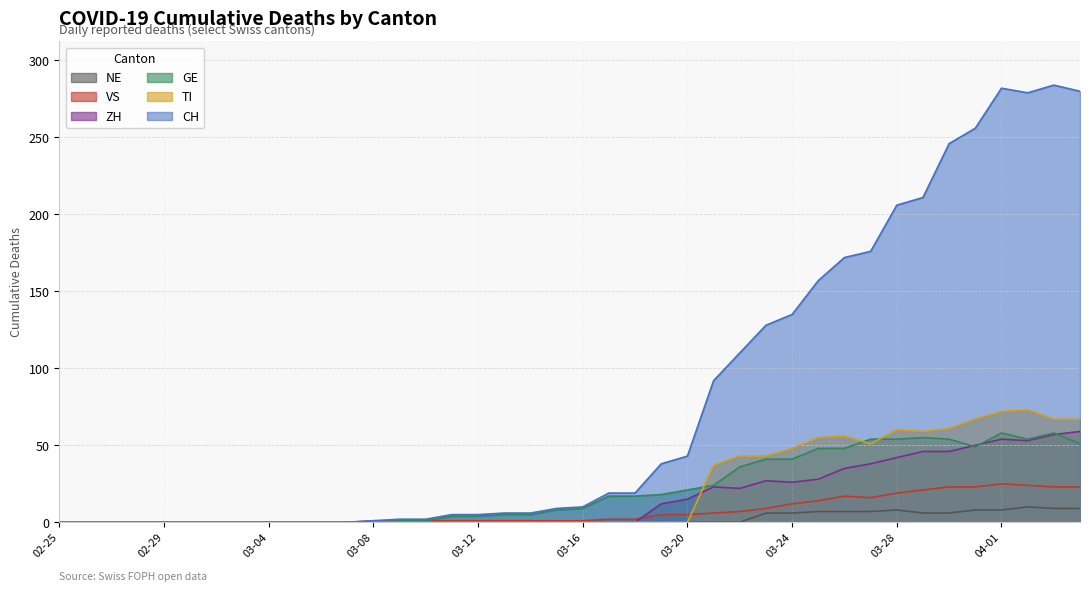

What is the difference between the second highest and minimum values in the VS series?

24